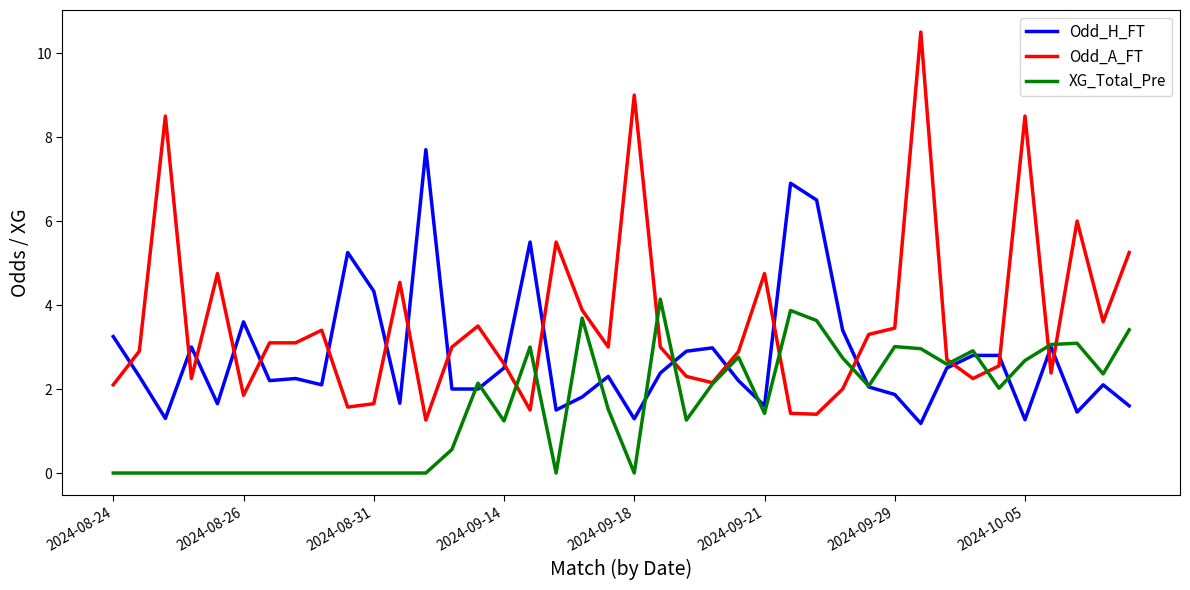

After their last crossing, which series has the higher values: Odd_A_FT or XG_Total_Pre?

Odd_A_FT